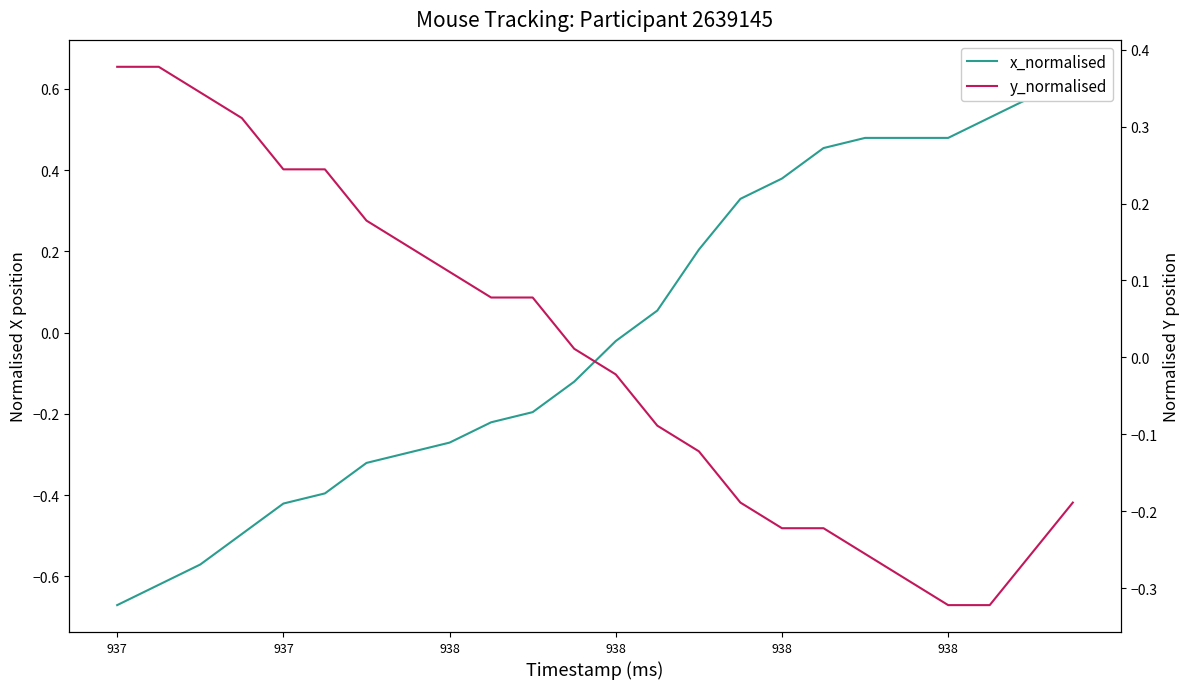

Read the x_normalised value at 11.

-0.1